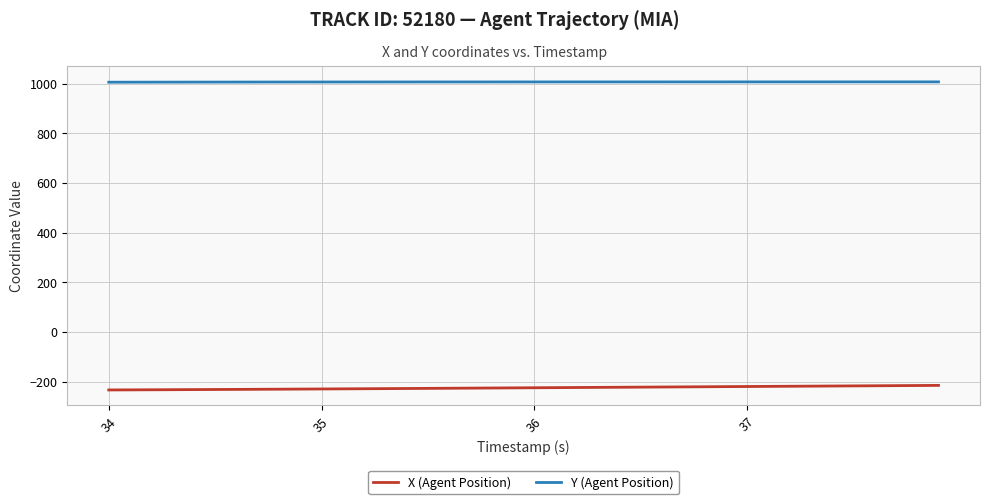

What is the difference between the second highest and minimum values in the Y (Agent Position) series?

1.3